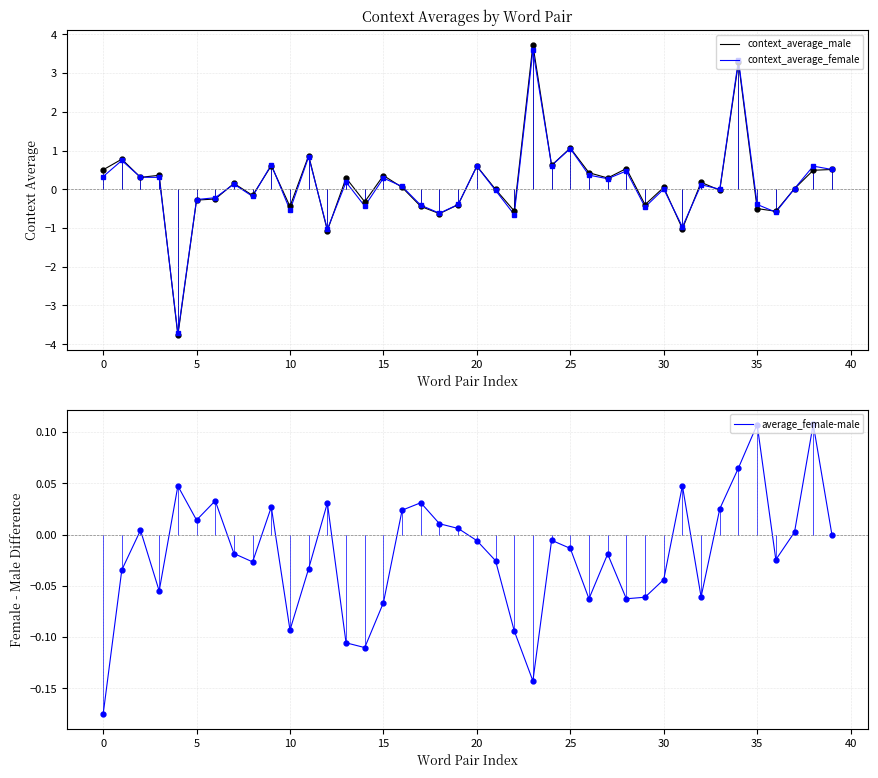

Reading right to left, transcribe all the data shown in this chart.

context_average_male: 0.5	0.5	0.0	-0.6	-0.5	3.3	-0.0	0.2	-1.0	0.0	-0.4	0.5	0.3	0.4	1.1	0.6	3.7	-0.6	-0.0	0.6	-0.4	-0.6	-0.4	0.0	0.4	-0.3	0.3	-1.1	0.9	-0.4	0.6	-0.2	0.2	-0.3	-0.3	-3.8	0.4	0.3	0.8	0.5
context_average_female: 0.5	0.6	0.0	-0.6	-0.4	3.3	0.0	0.1	-1.0	0.0	-0.5	0.5	0.3	0.4	1.1	0.6	3.6	-0.7	-0.0	0.6	-0.4	-0.6	-0.4	0.1	0.3	-0.4	0.2	-1.0	0.8	-0.5	0.6	-0.2	0.1	-0.2	-0.3	-3.7	0.3	0.3	0.7	0.3
average_female-male: -0.0	0.1	0.0	-0.0	0.1	0.1	0.0	-0.1	0.0	-0.0	-0.1	-0.1	-0.0	-0.1	-0.0	-0.0	-0.1	-0.1	-0.0	-0.0	0.0	0.0	0.0	0.0	-0.1	-0.1	-0.1	0.0	-0.0	-0.1	0.0	-0.0	-0.0	0.0	0.0	0.0	-0.1	0.0	-0.0	-0.2